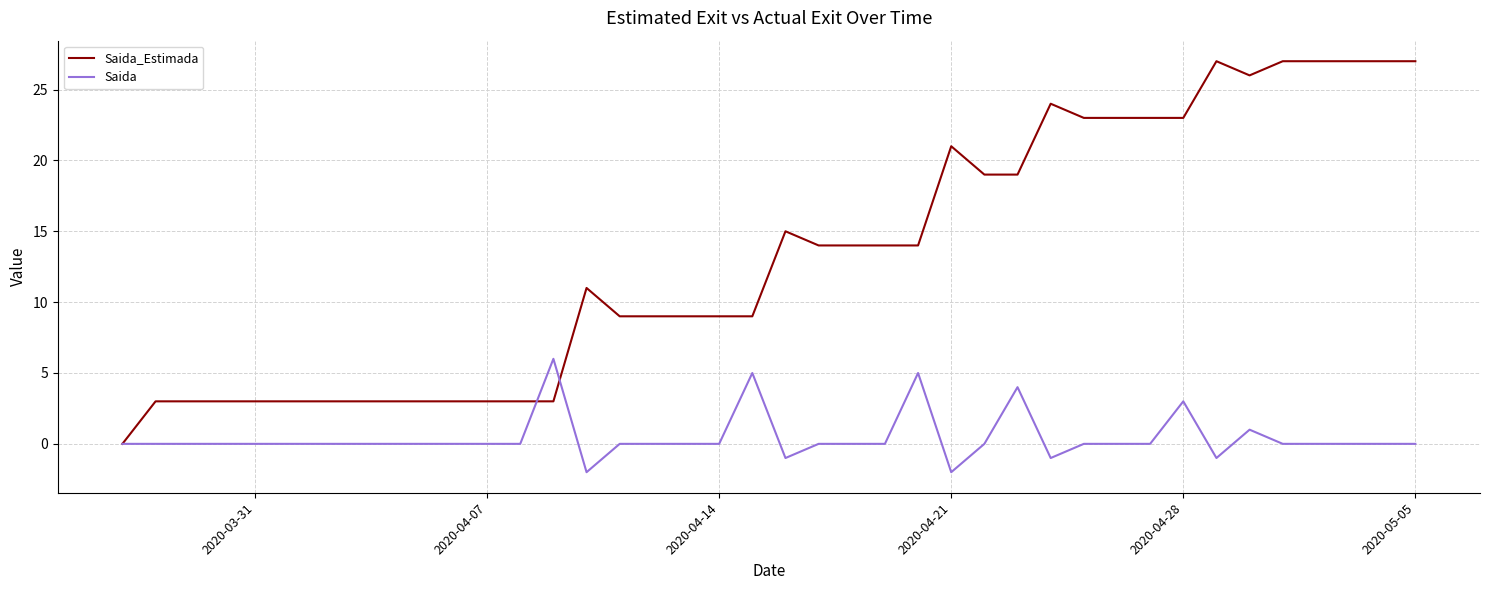

Which series has the widest spread of values?

Saida_Estimada